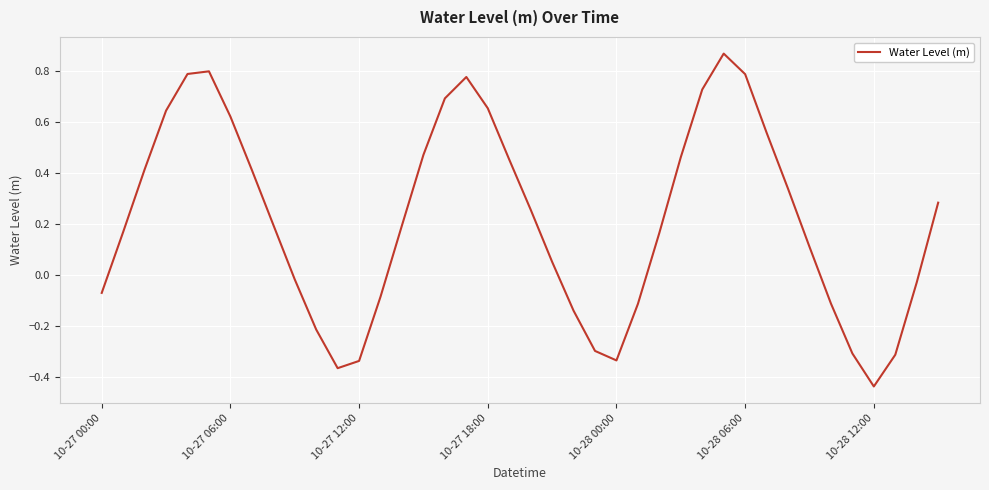

What is the difference between the maximum and minimum values?

1.3